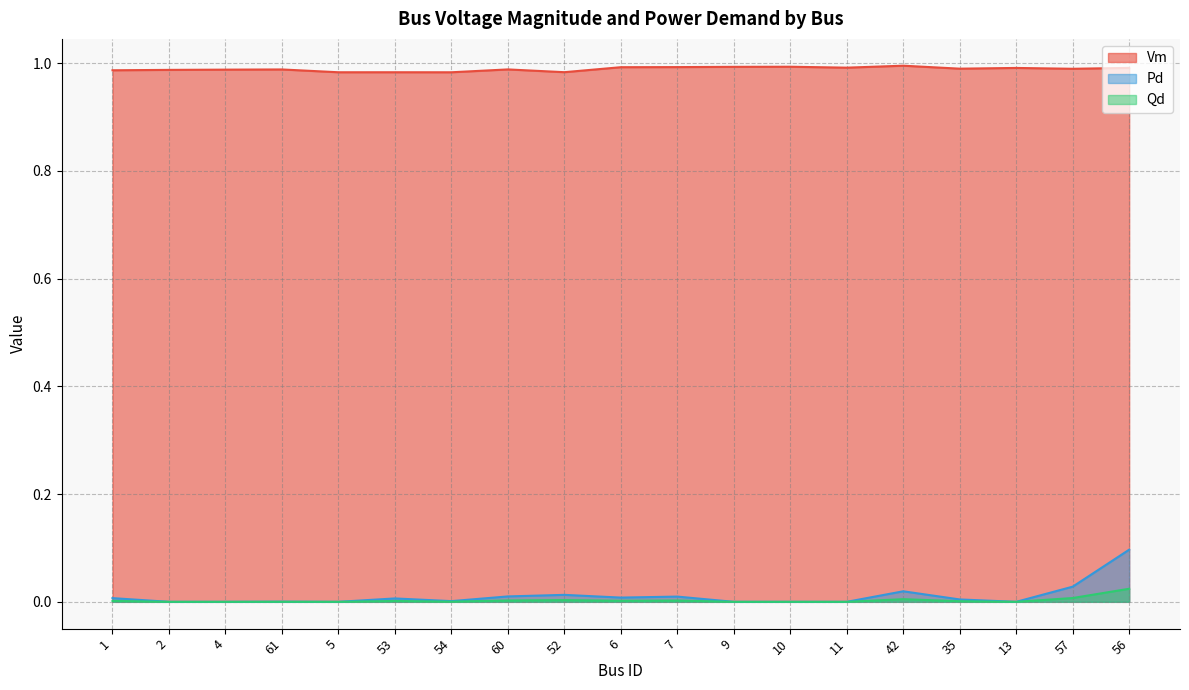

What is the sum of all Qd values?

0.1